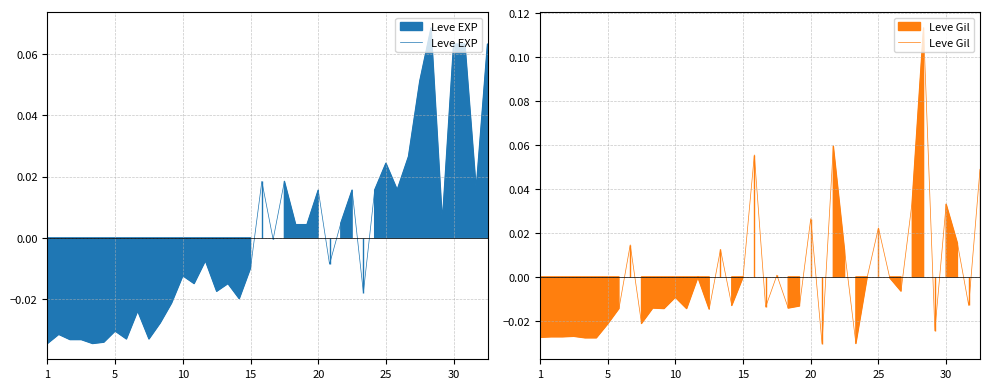

Where do Leve EXP and Leve Gil first cross each other?

19 and 20